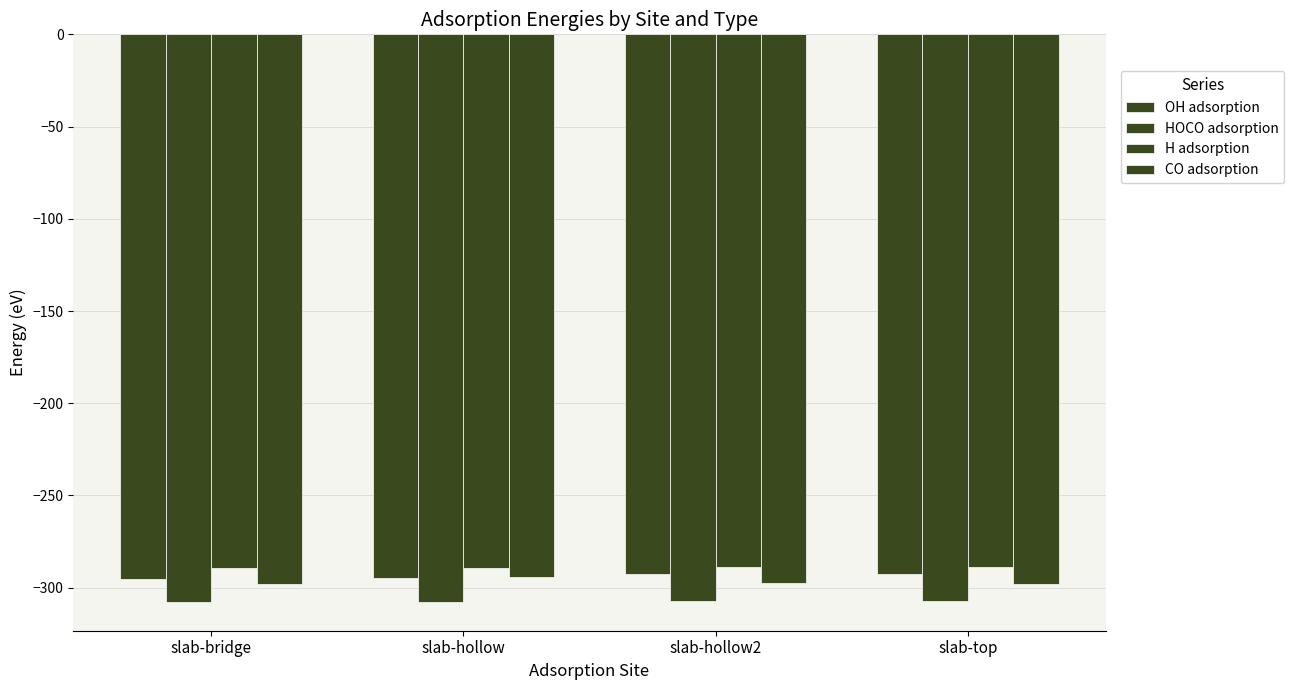

Where is H adsorption nearest to the value -288?

slab-top